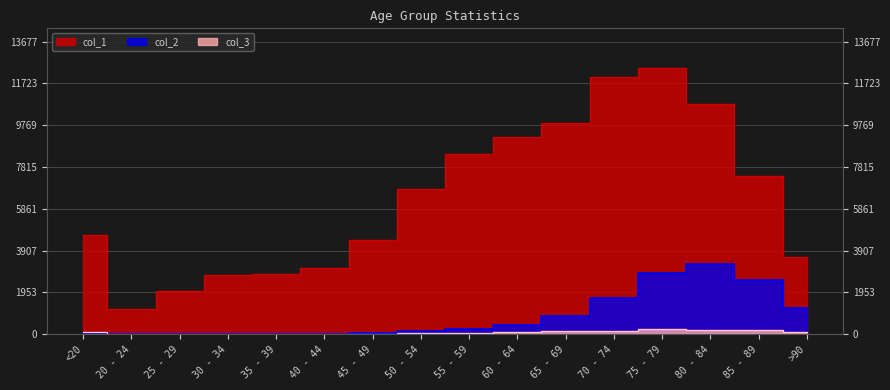

At which label is col_2 closest to 1638?

70 - 74